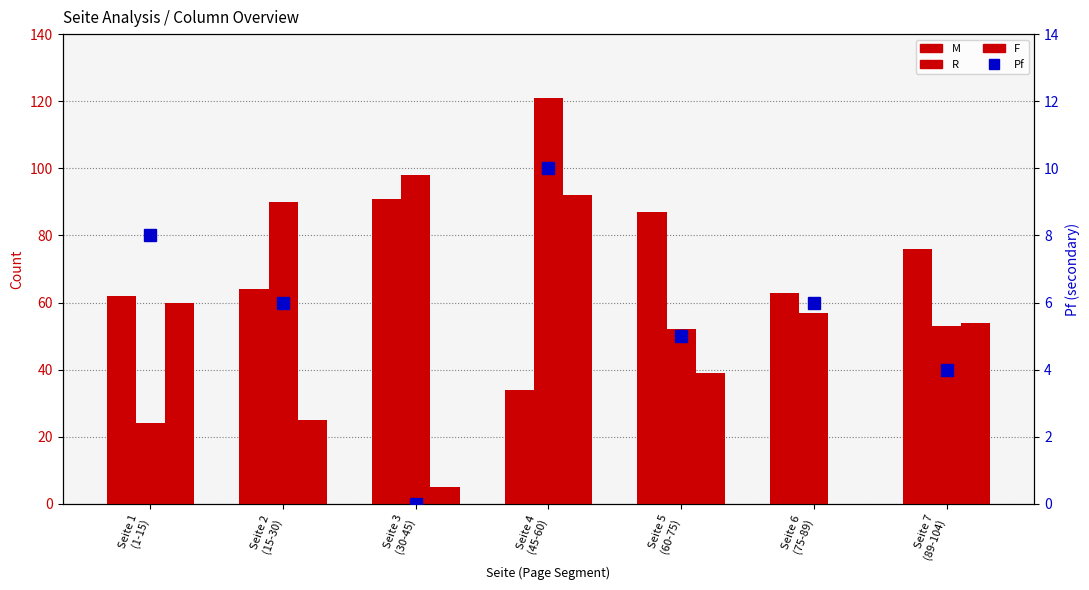

Which series has the largest range (max minus min)?

R